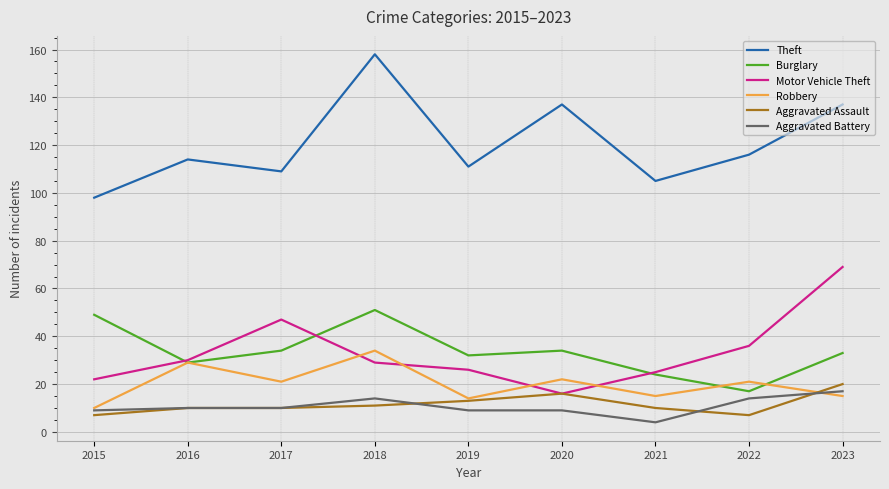

What is the difference between the highest and lowest values at 2023?

122